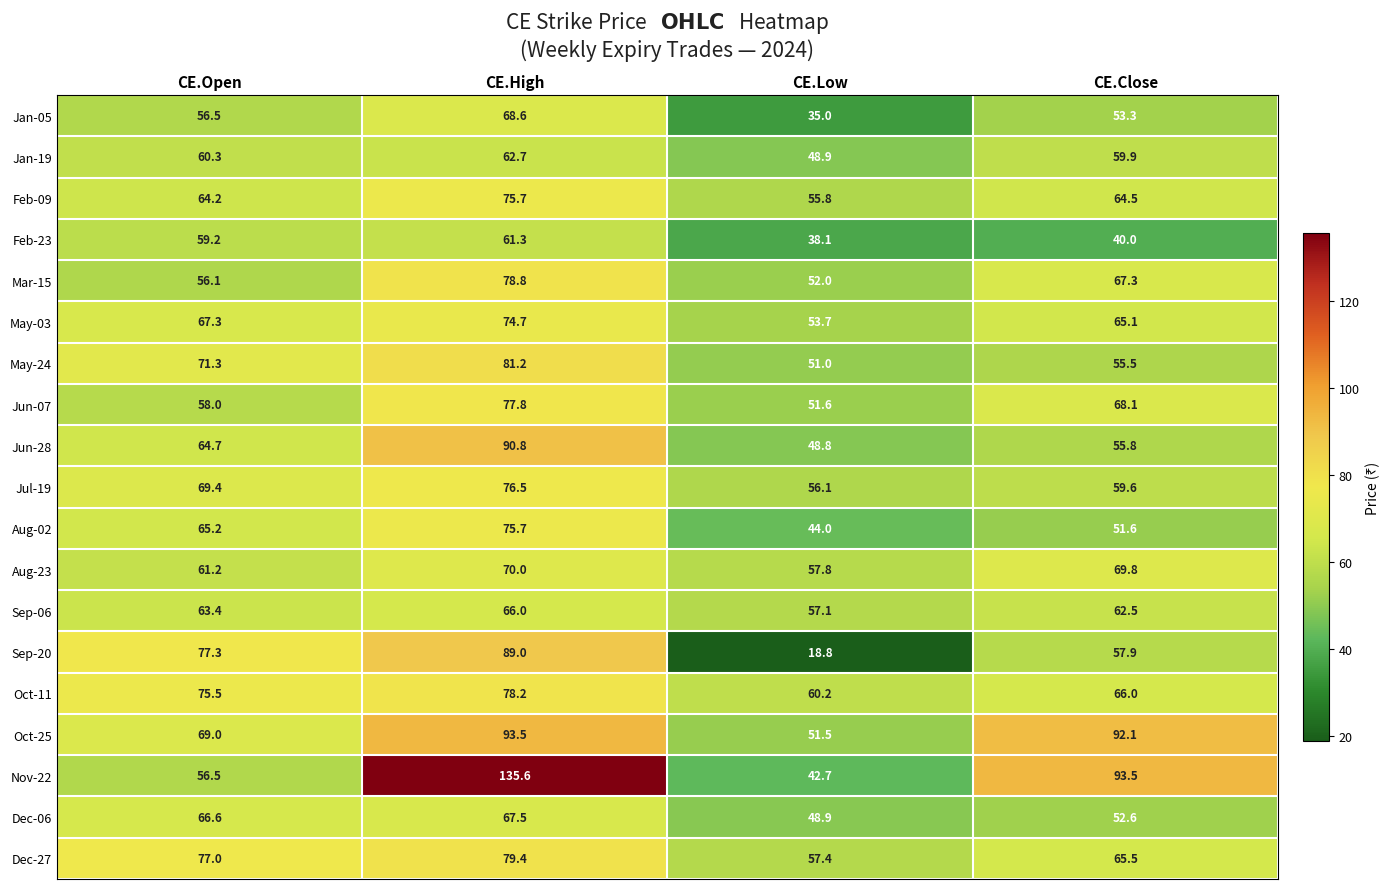

Which category has the highest value in the Jan-19 series?

CE.High